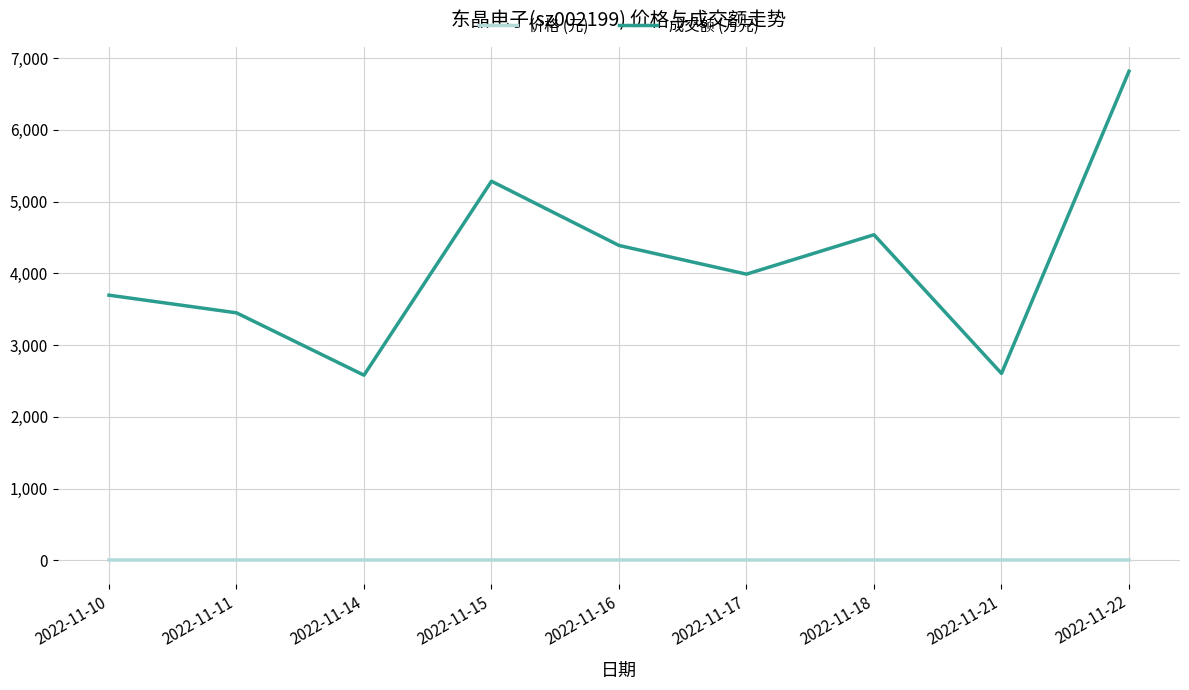

Count the number of data series in this chart.

2